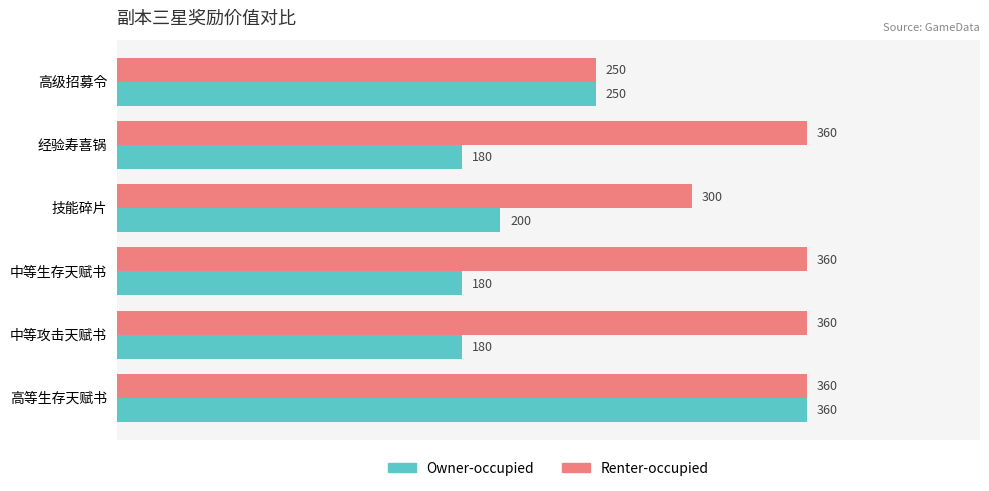

Rank the series by their average value, from highest to lowest.

Renter-occupied, Owner-occupied